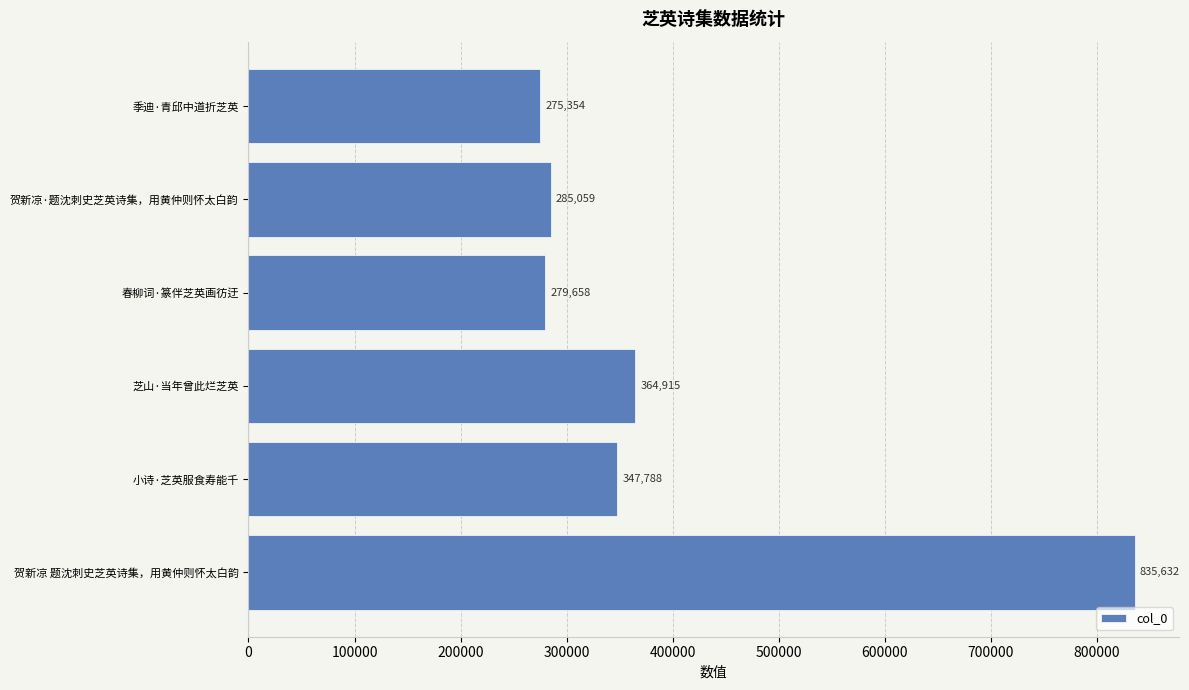

Reading bottom to top, list all the values displayed in this chart.

贺新凉 题沈刺史芝英诗集，用黄仲则怀太白韵=835632	小诗·芝英服食寿能千=347788	芝山·当年曾此烂芝英=364915	春柳词·篆伴芝英画彷迂=279658	贺新凉·题沈刺史芝英诗集，用黄仲则怀太白韵=285059	季迪·青邱中道折芝英=275354